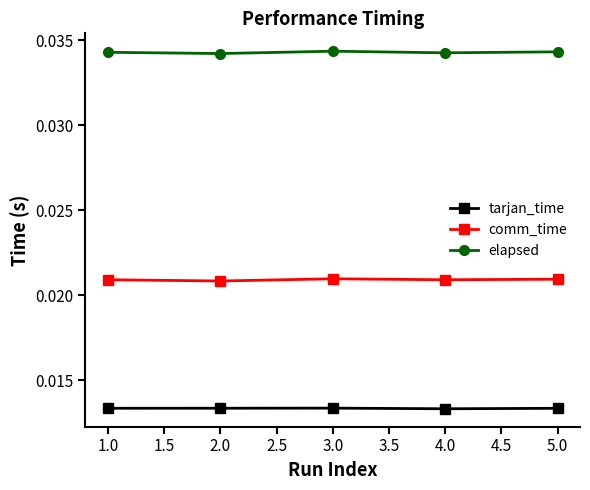

The elapsed series shows 0.1 at 2.0. True or false?

False